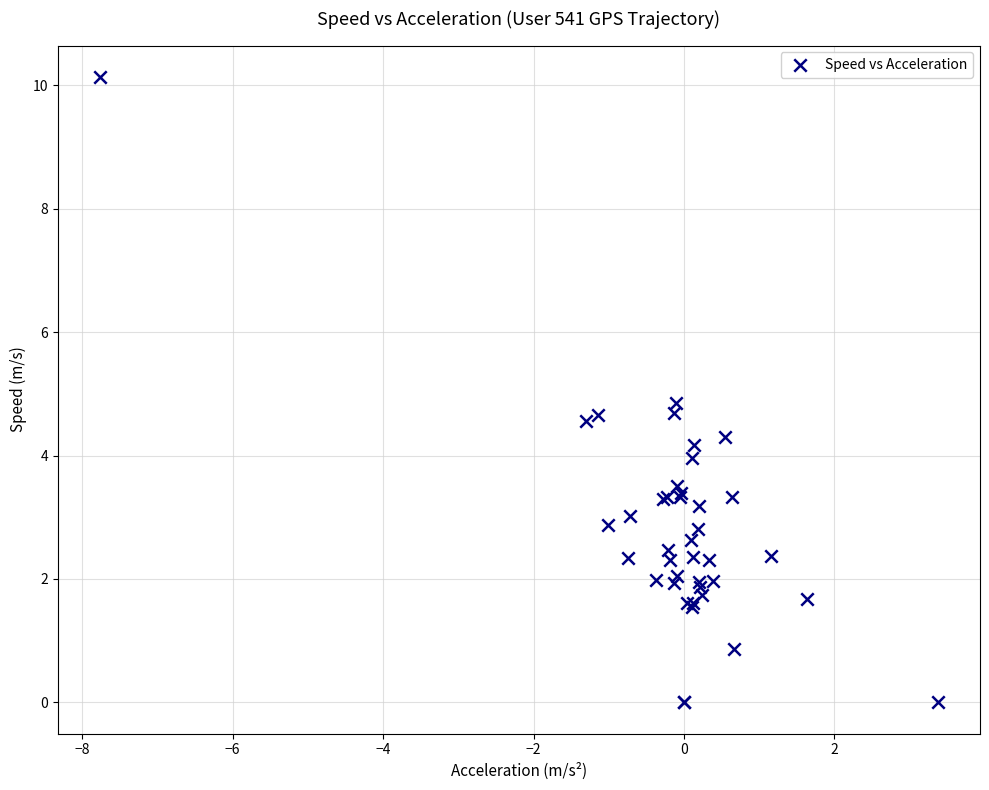

What Y value in the scatter plot is closest to 5?

4.9